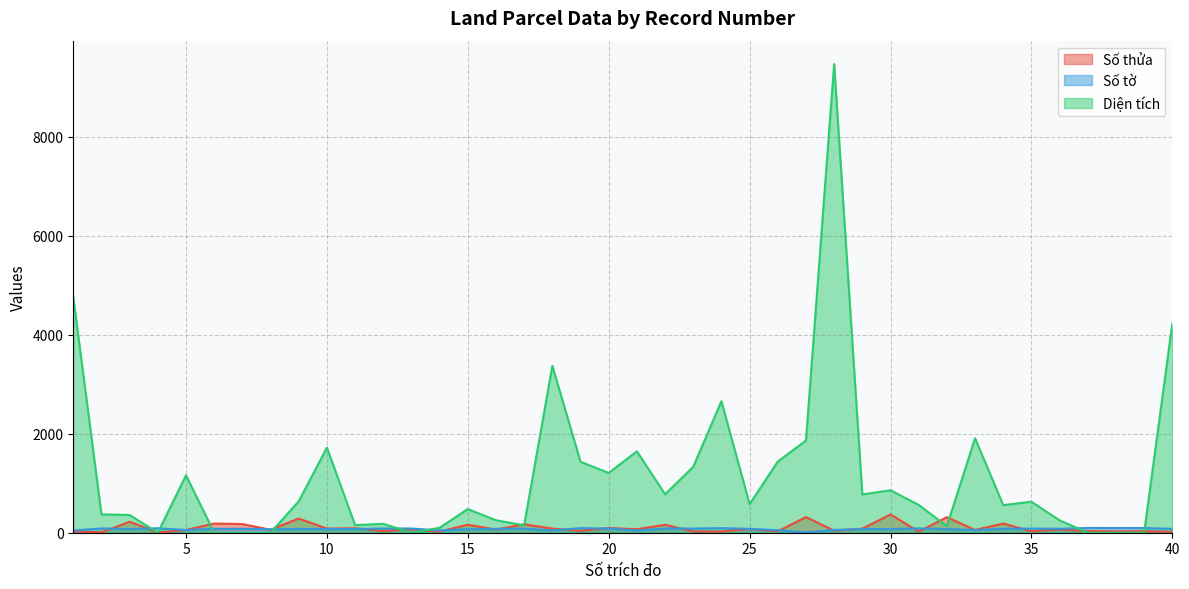

Which category has the lowest value in the Diện tích series?

4